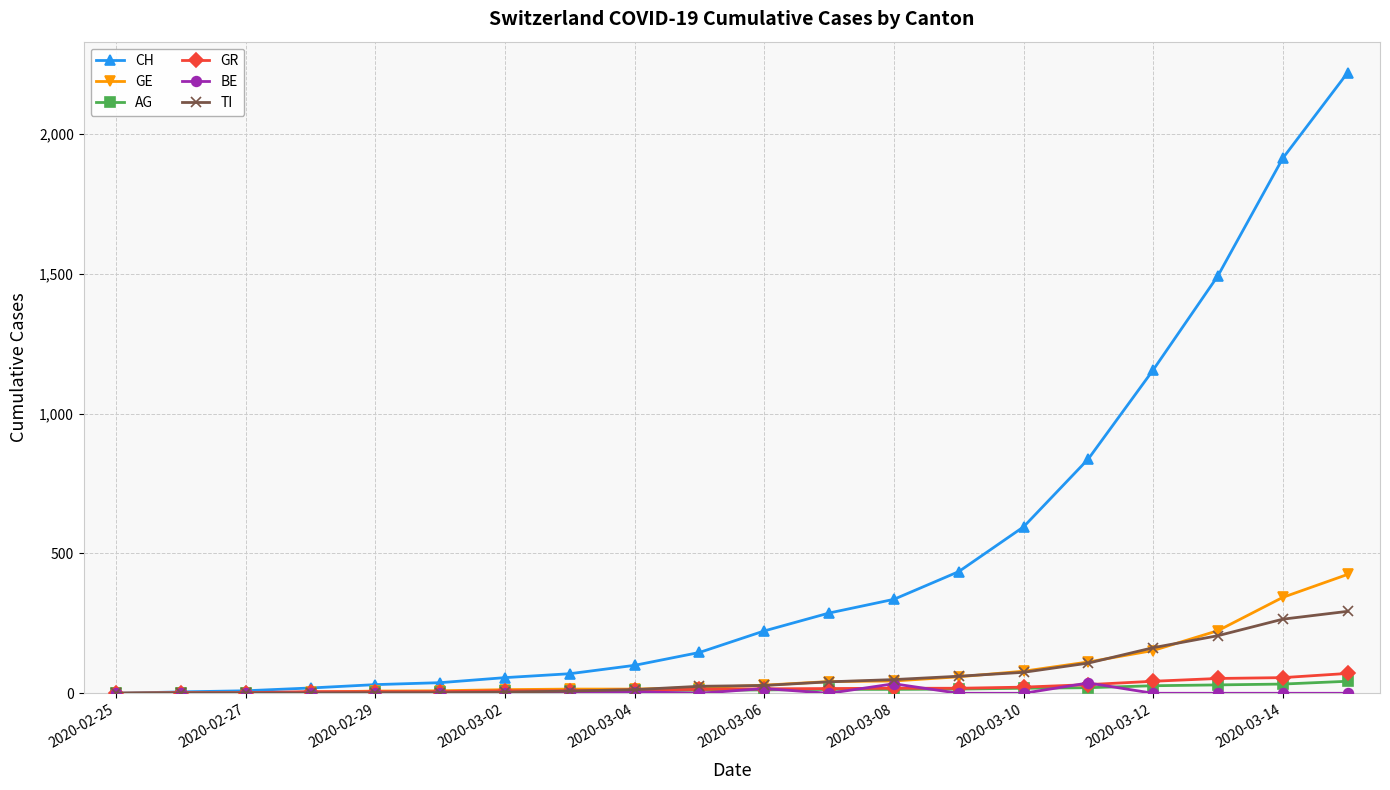

How many lines are shown in the chart?

6